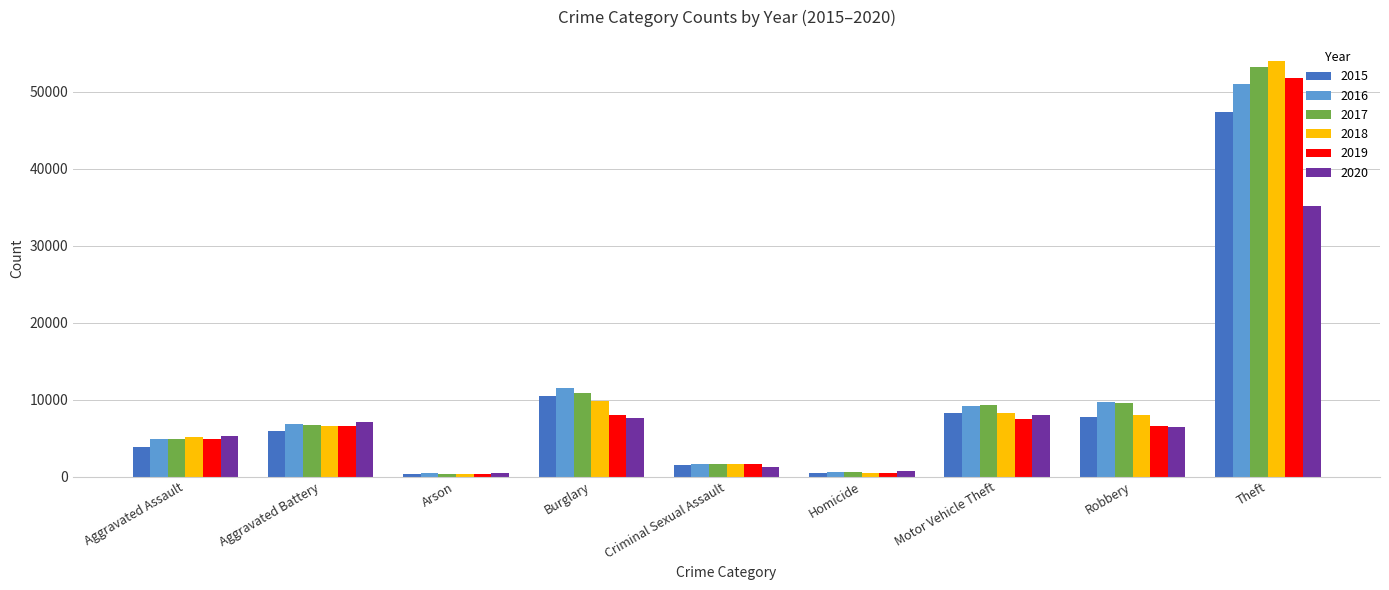

What is the total value across all series at Aggravated Assault?

28794